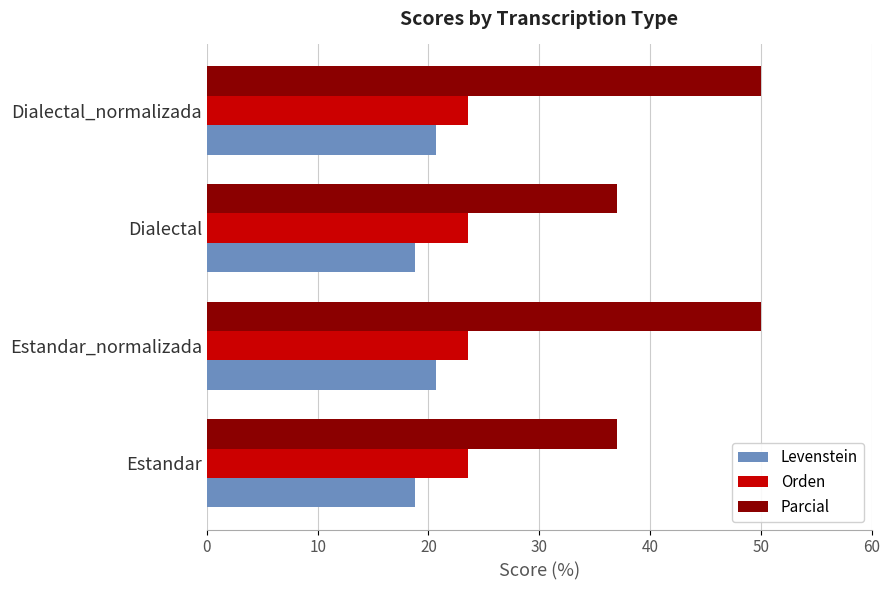

How many categories are shown in the chart?

4